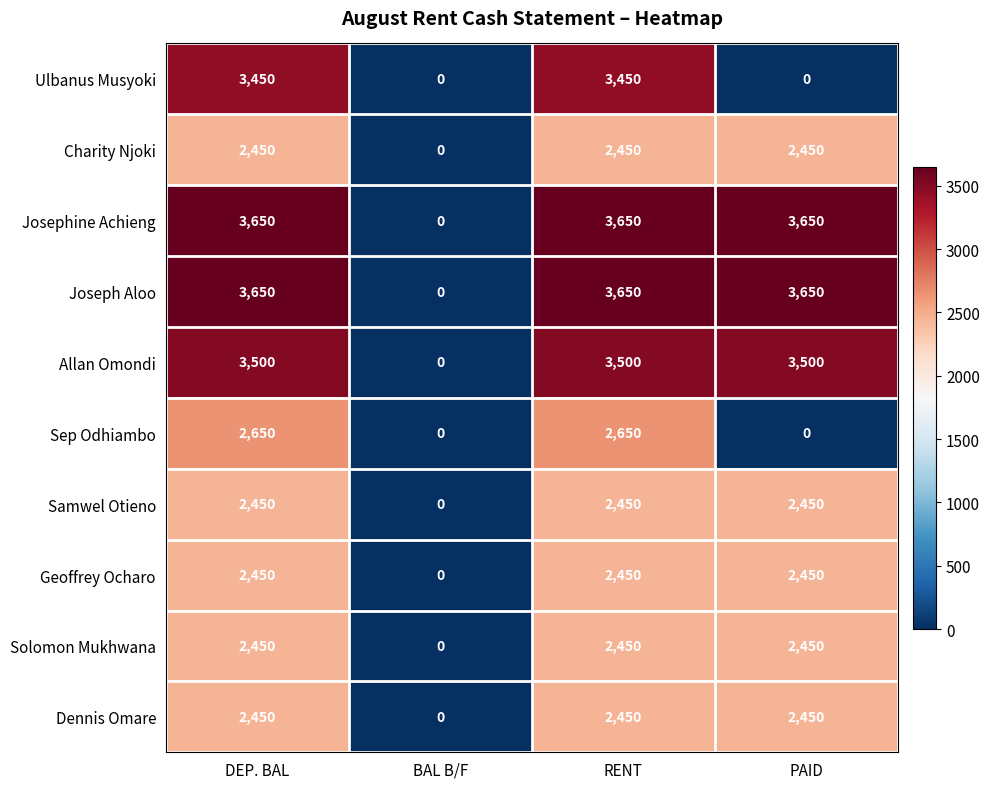

Read the Josephine Achieng value at RENT.

3650